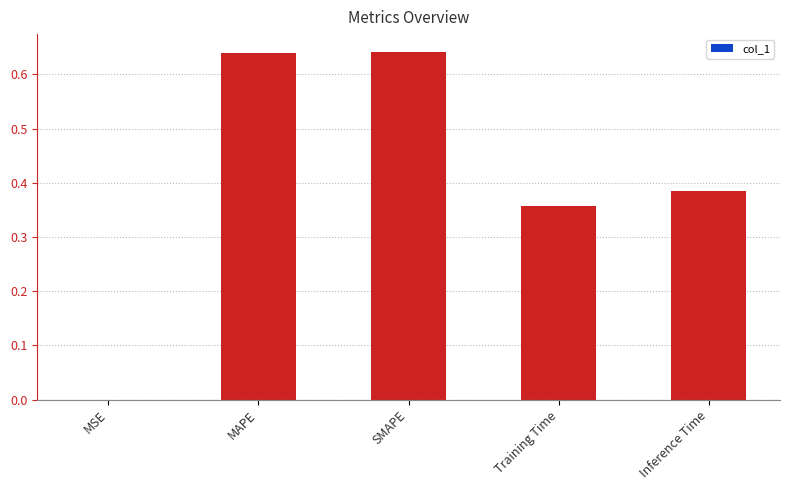

What is the sum of all values?

2.0